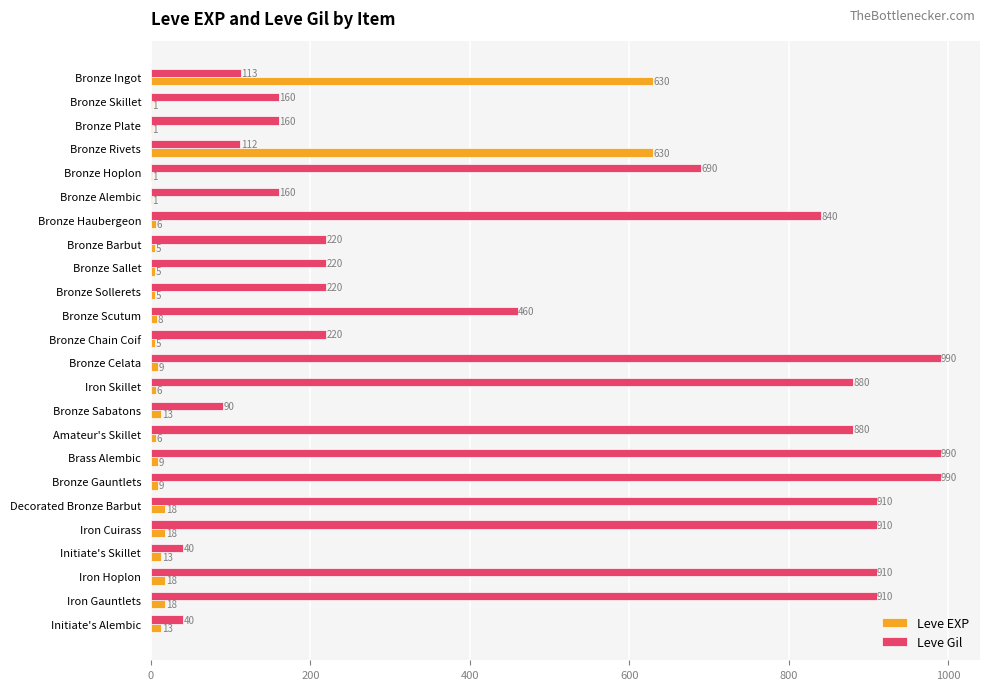

What is the greatest value displayed?

990